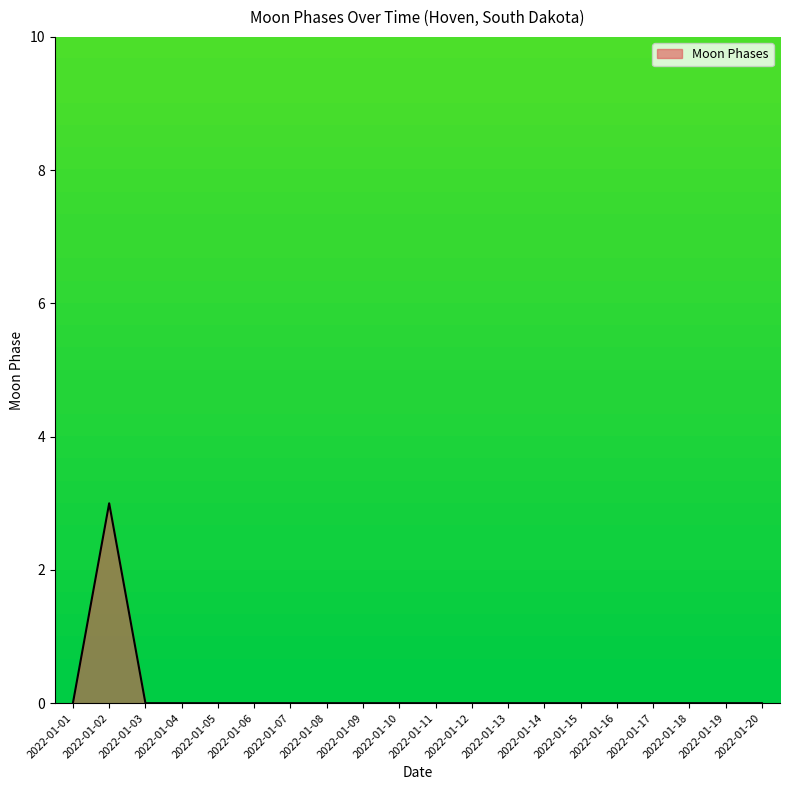

What is the difference between the maximum and minimum values?

3